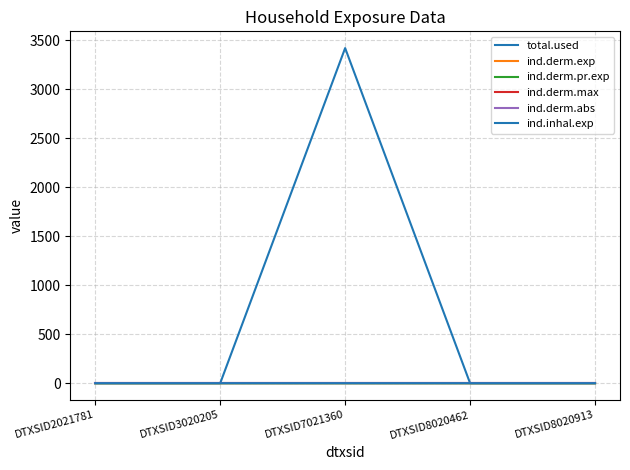

Reading right to left, list all the values displayed in this chart.

total.used: 0.0	0.0	3417.8	0.0	0.0
ind.derm.exp: 0.0	0.0	0.0	0.0	0.0
ind.derm.pr.exp: 0.0	0.0	0.0	0.0	0.0
ind.derm.max: 0.0	0.0	0.0	0.0	0.0
ind.derm.abs: 0.0	0.0	0.0	0.0	0.0
ind.inhal.exp: 0.0	0.0	0.0	0.0	0.0